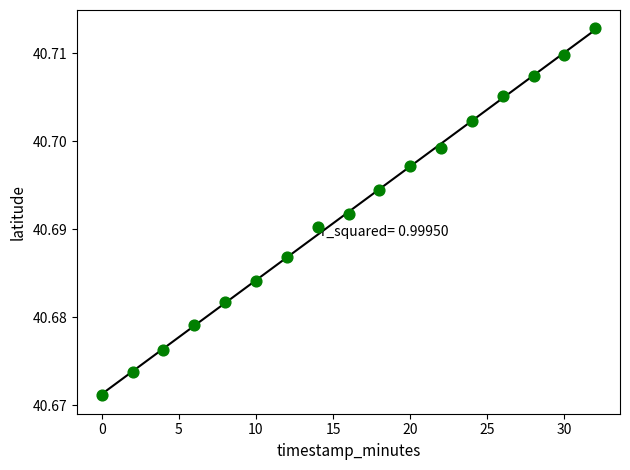

What is the range of X values (max minus min)?

32.0